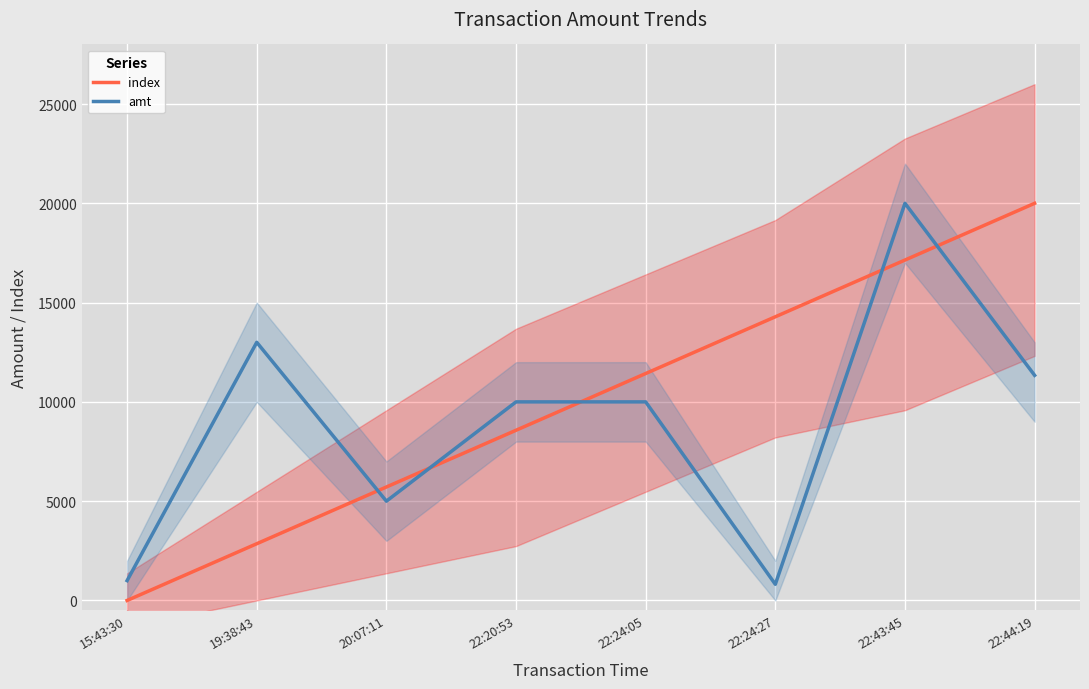

True or false: index has a value of 1712.8 at 19:38:43.

False